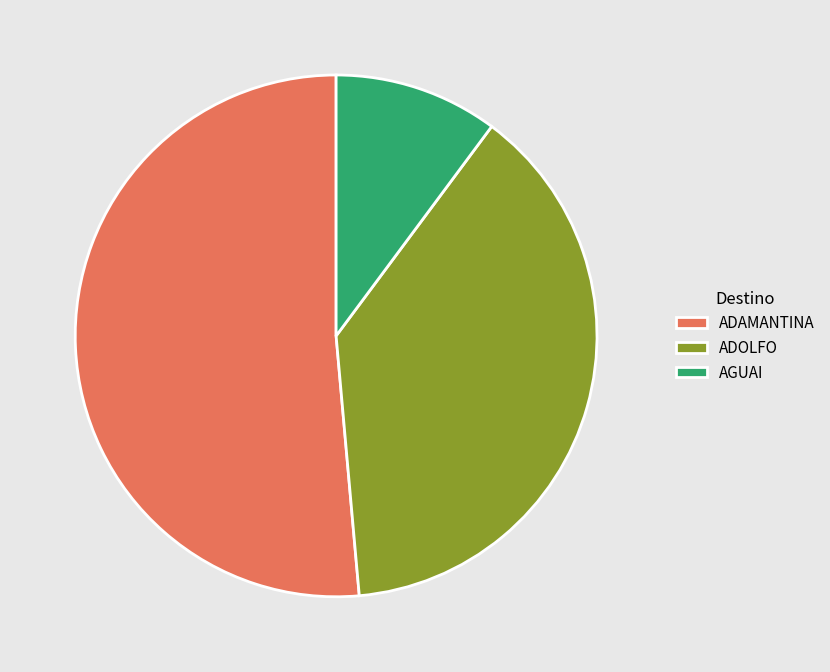

Which slice represents more than half of the pie?

ADAMANTINA